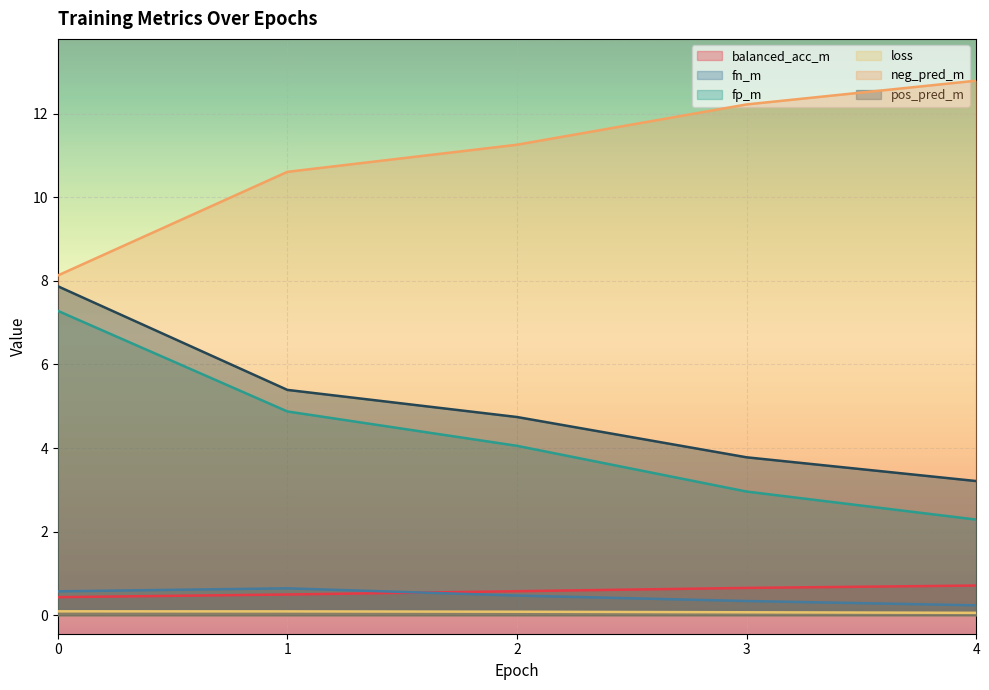

List the labels in order of balanced_acc_m value, smallest first.

0, 1, 2, 3, 4